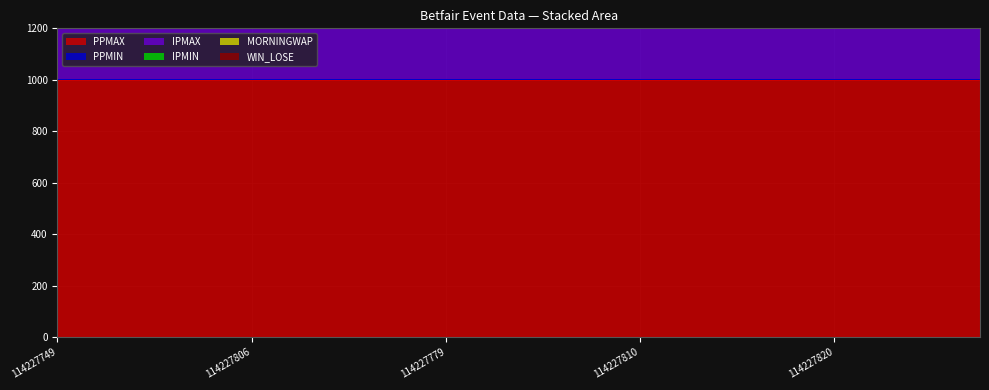

Where is IPMIN nearest to the value 1?

114227749